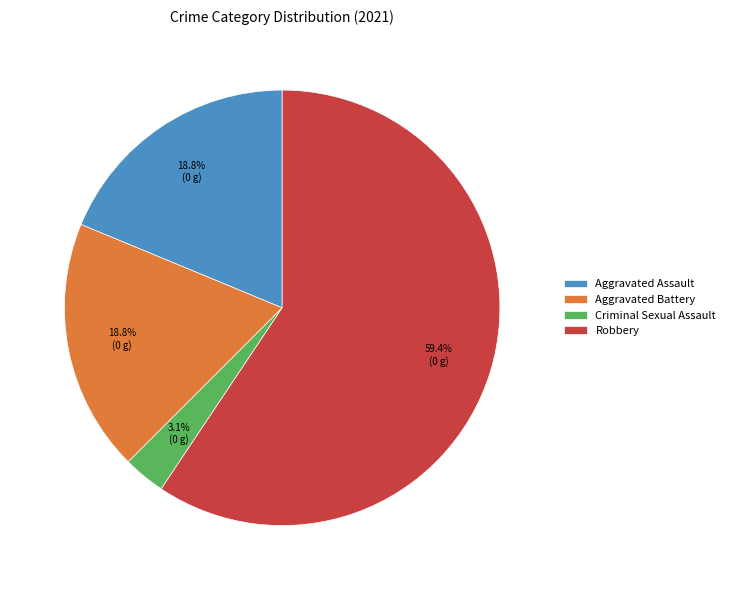

Combined, do Aggravated Assault and Criminal Sexual Assault account for over 50%?

No